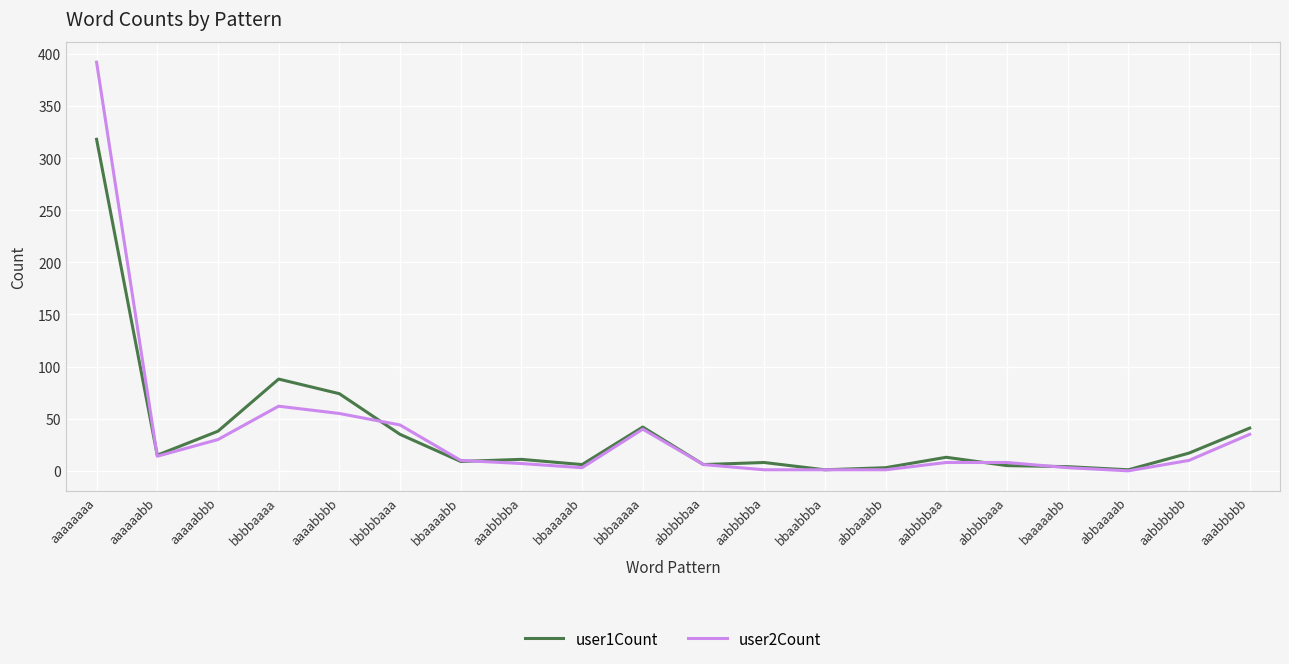

What is the difference between the highest and lowest values at aaaaaaaa?

74